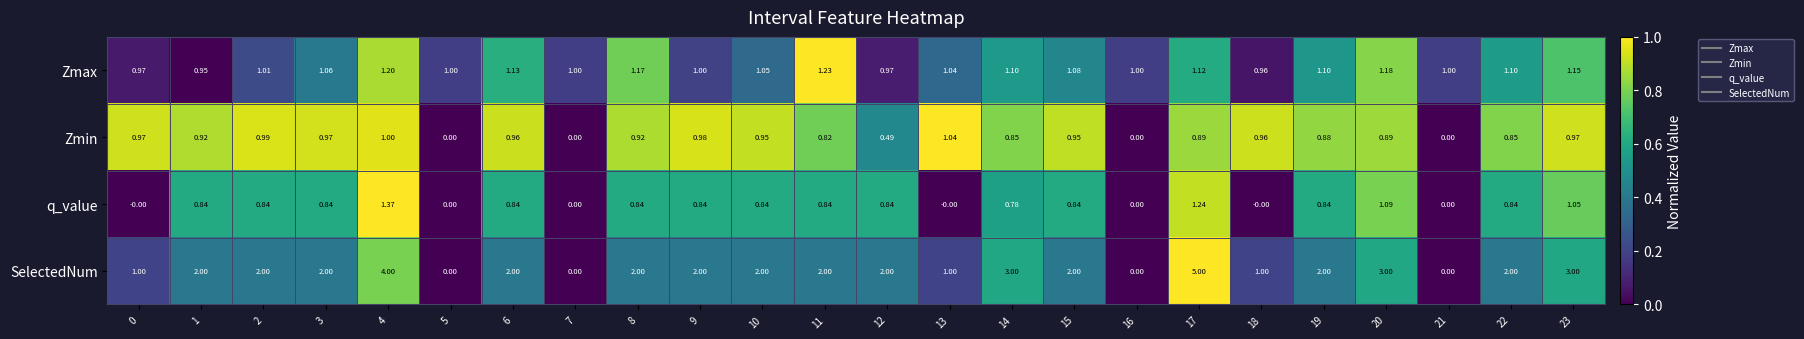

Is the value of q_value at 17 greater than the value of SelectedNum at 8?

No